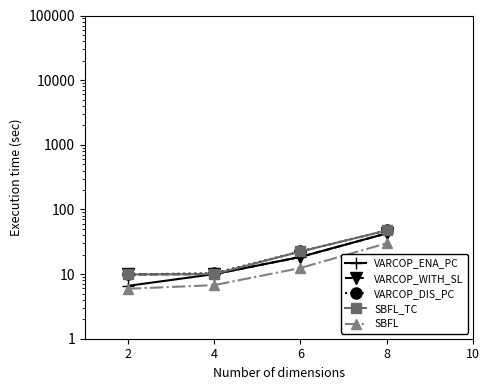

What is the minimum value shown in the chart?

5.9